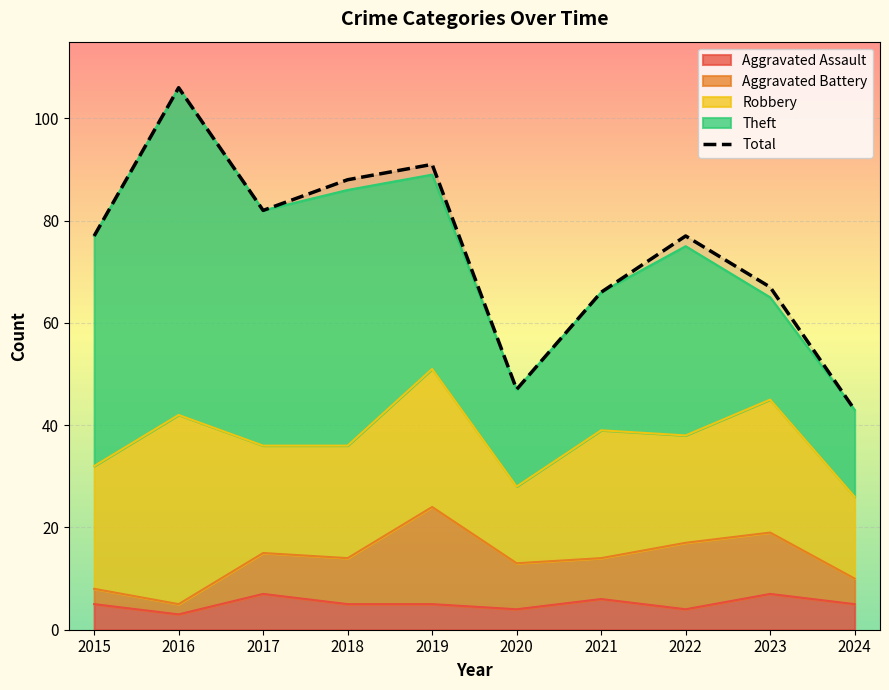

Count the Aggravated Assault values in the range 4 to 6.

7